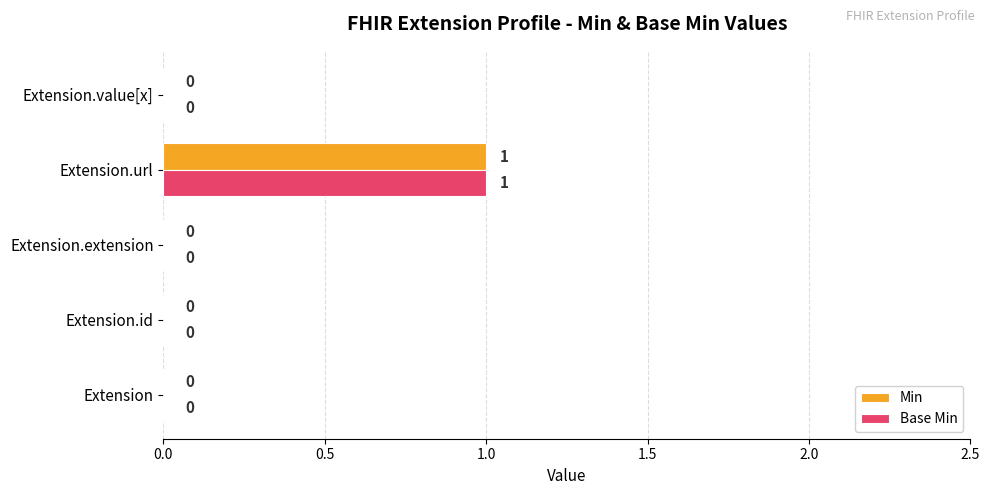

Which category has the highest value in the Min series?

Extension.url